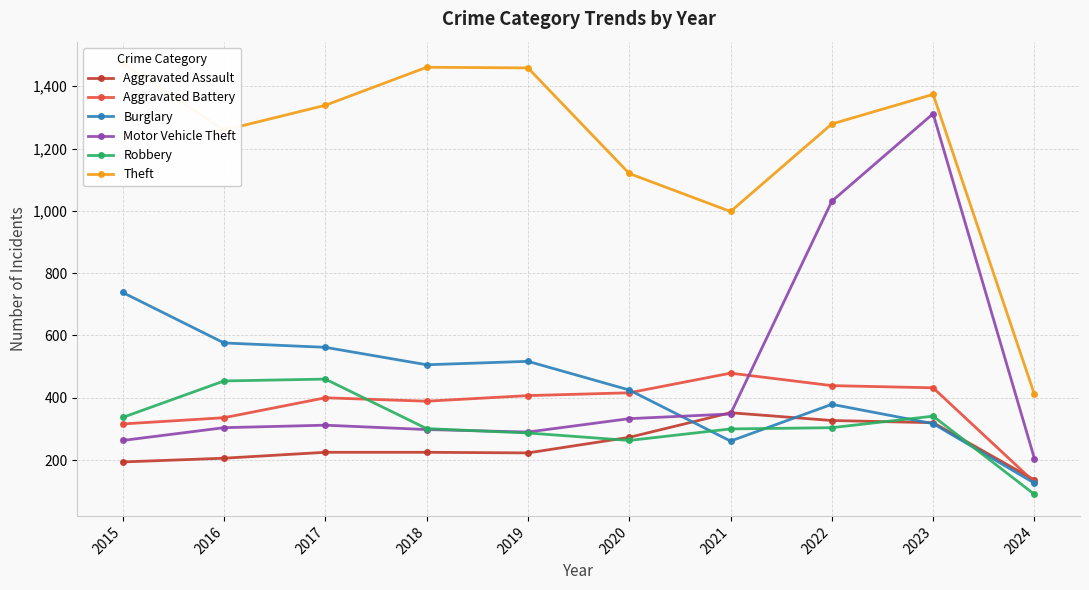

What is the sum of all Aggravated Battery values?

3743